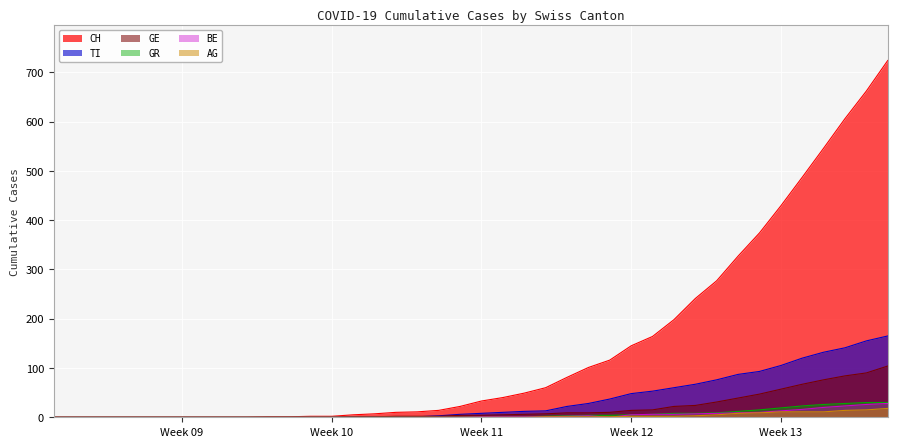

Which series has the largest range (max minus min)?

CH